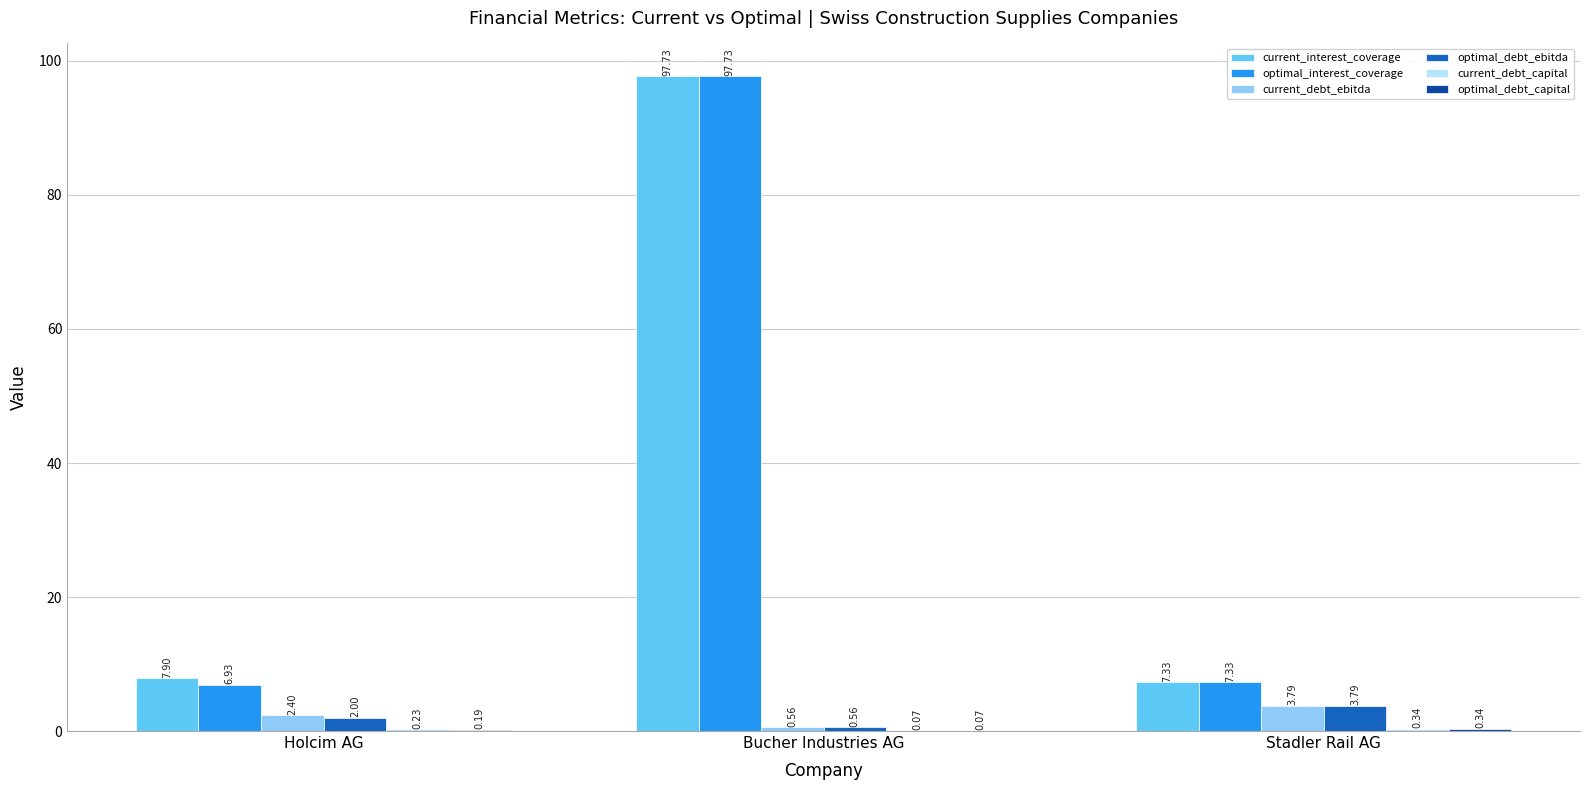

Count the number of data series in this chart.

6